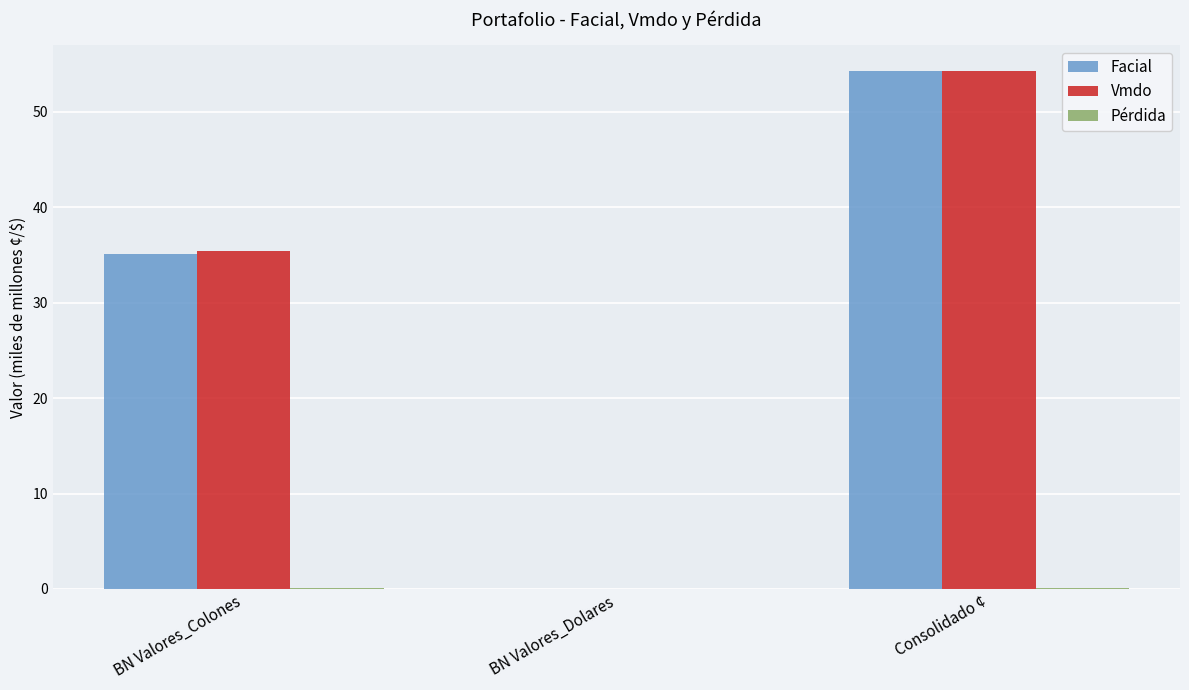

True or false: Facial has a value of 0.0 at BN Valores_Dolares.

True